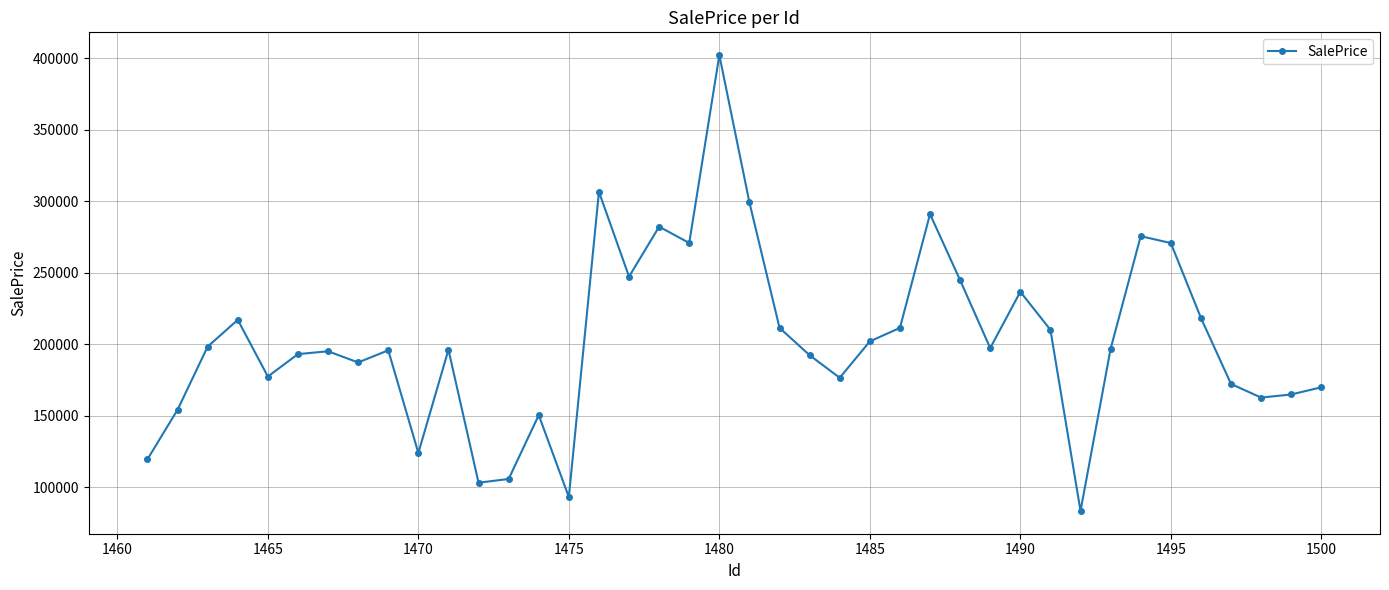

What is the average value?

202611.0